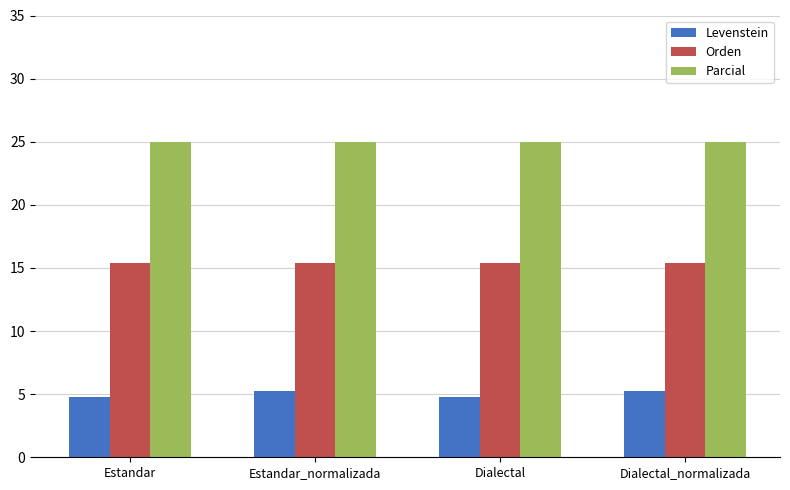

What is the label of the 3rd bar from the left?

Dialectal